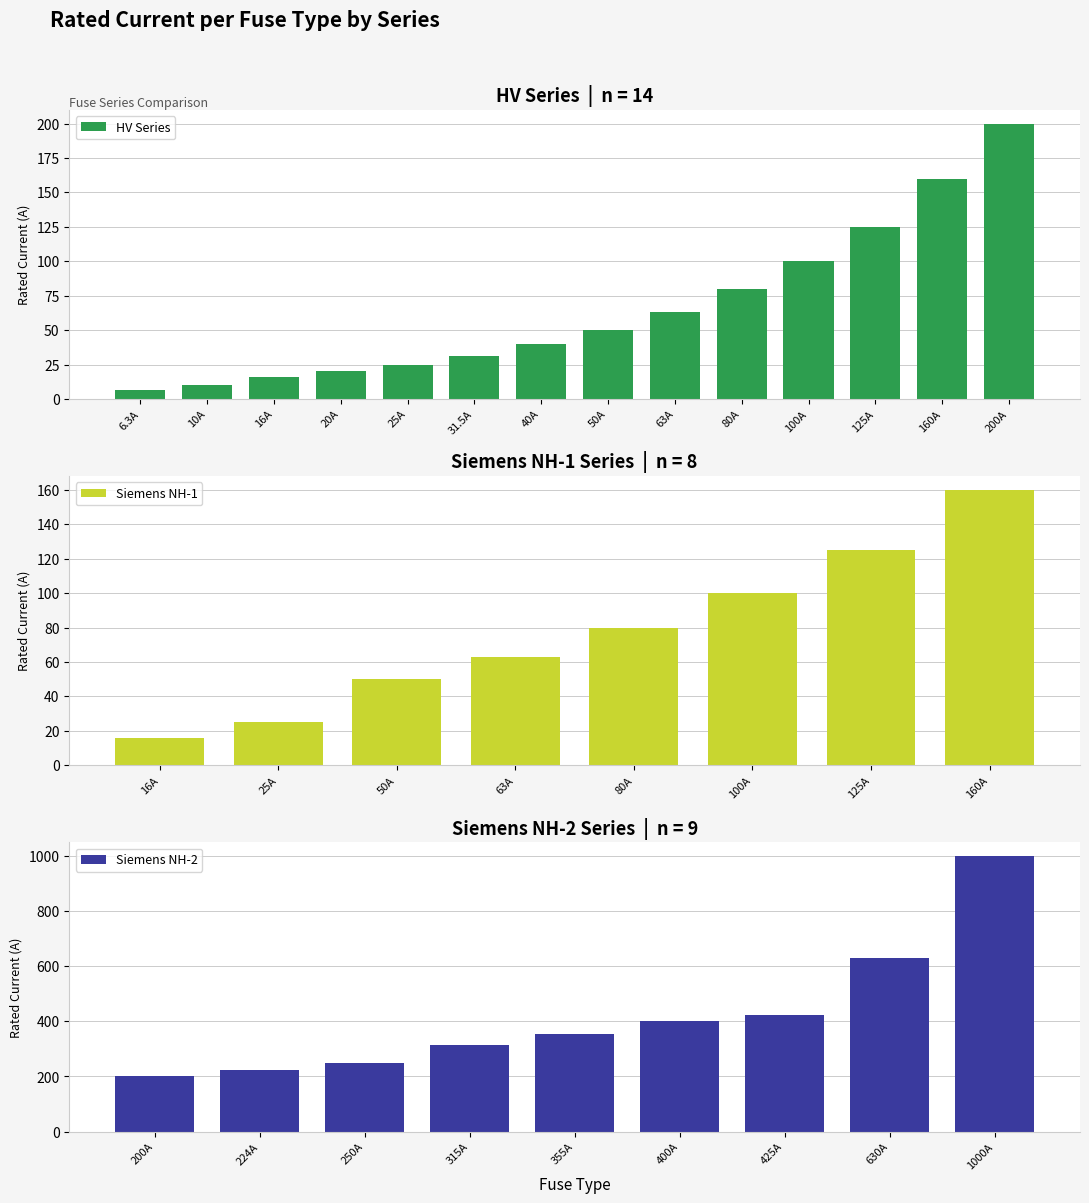

Reading left to right, transcribe all the data shown in this chart.

6.3	10.0	16.0	20.0	25.0	31.5	40.0	50.0	63.0	80.0	100.0	125.0	160.0	200.0	16.0	25.0	50.0	63.0	80.0	100.0	125.0	160.0	200.0	224.0	250.0	315.0	355.0	400.0	425.0	630.0	1000.0